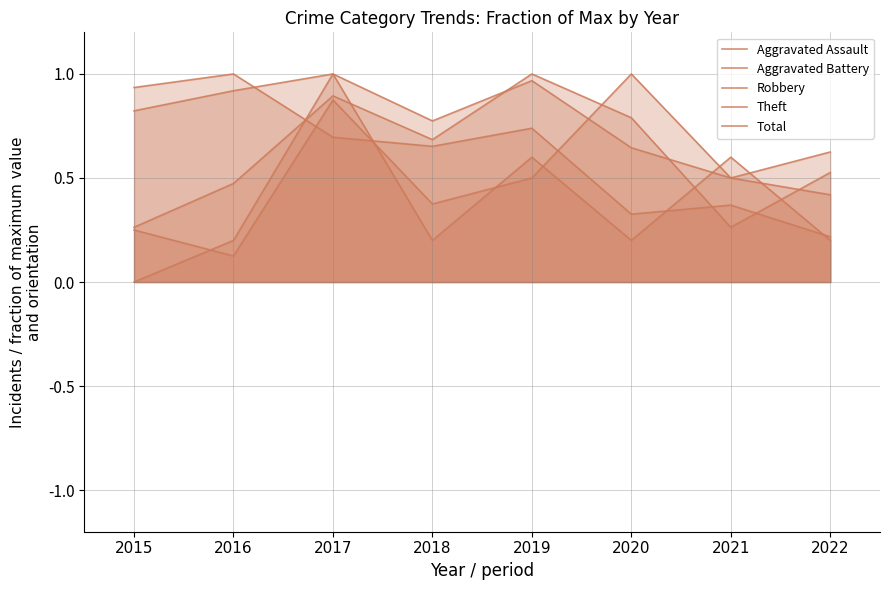

What is the lowest value of the Theft series?

0.2